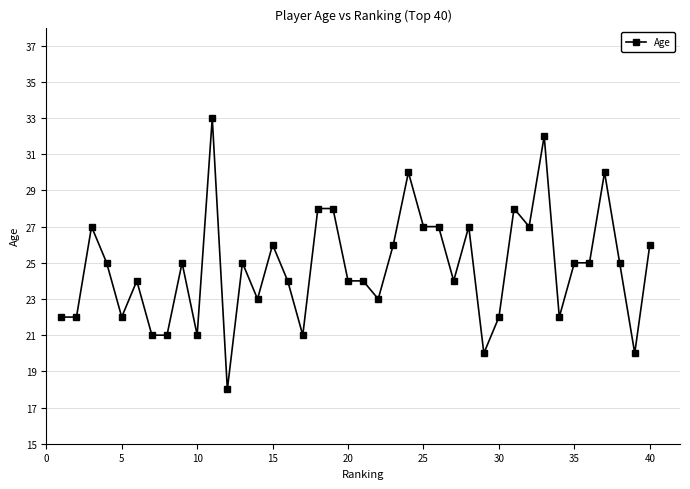

What is the sum of all values?

990